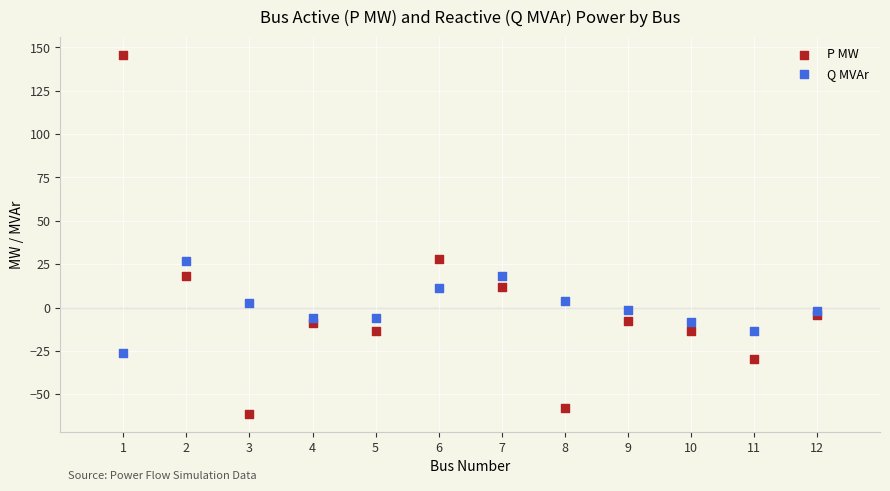

Which series has the widest spread of Y values?

P MW